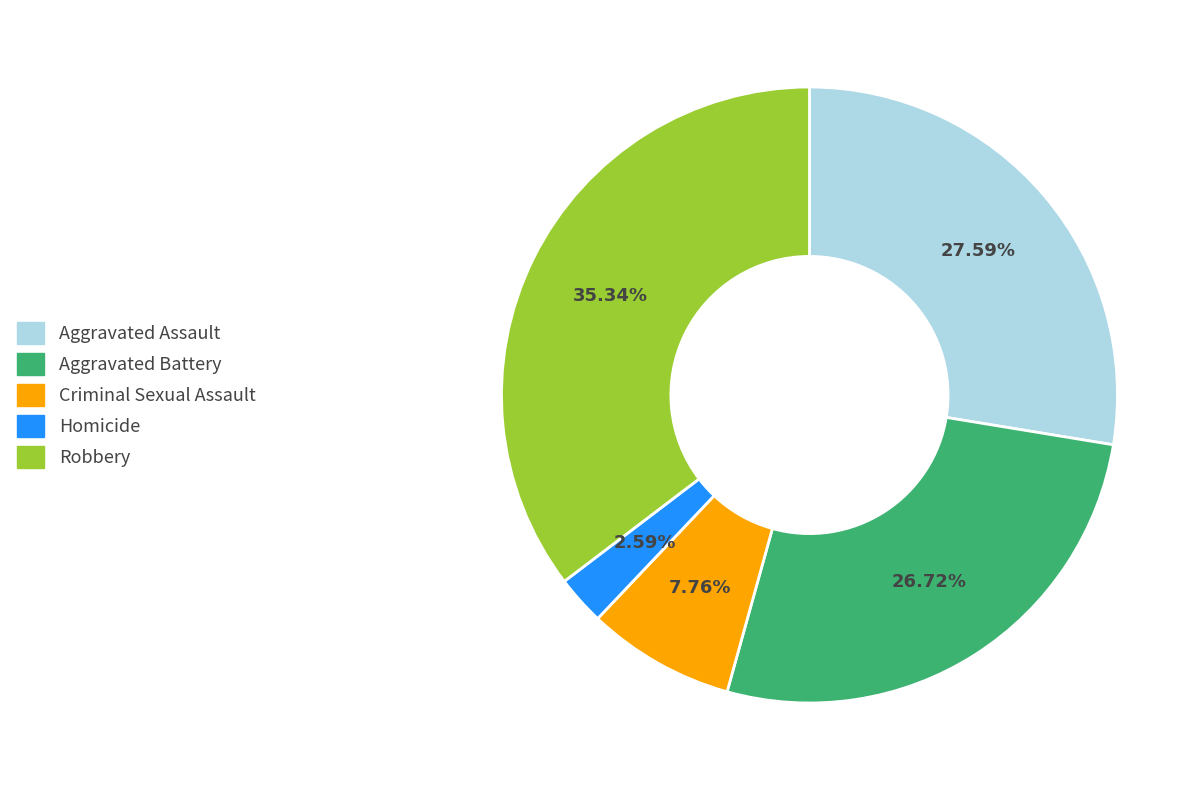

Which category has the biggest portion of the pie?

Robbery